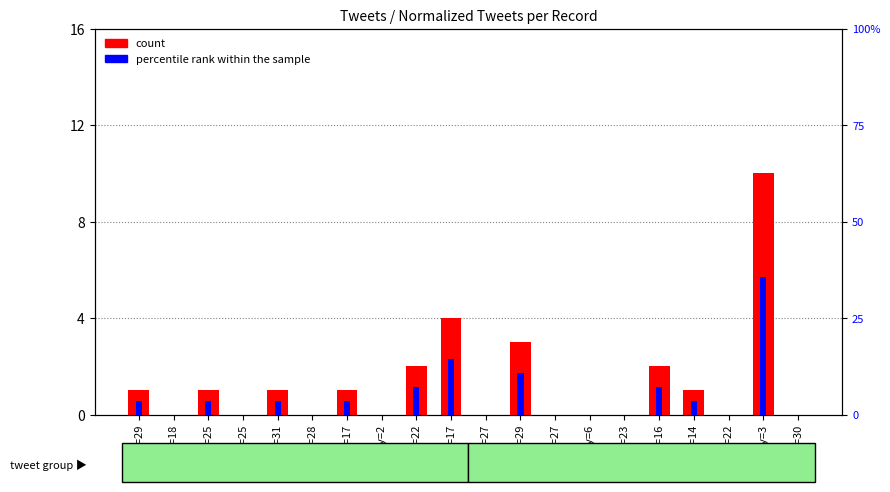

At how many categories does at least one series exceed 27?

1